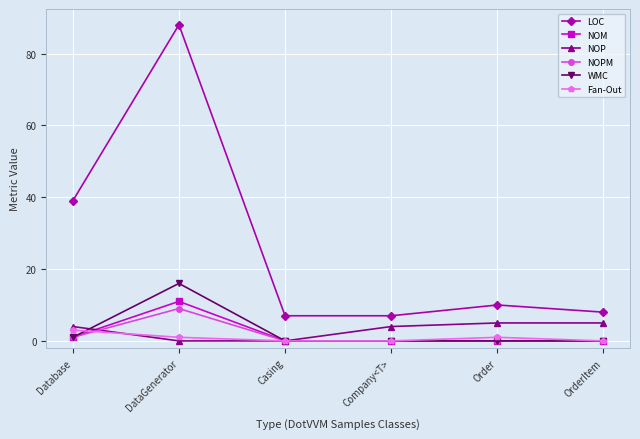

Which series has the largest total across all categories?

LOC